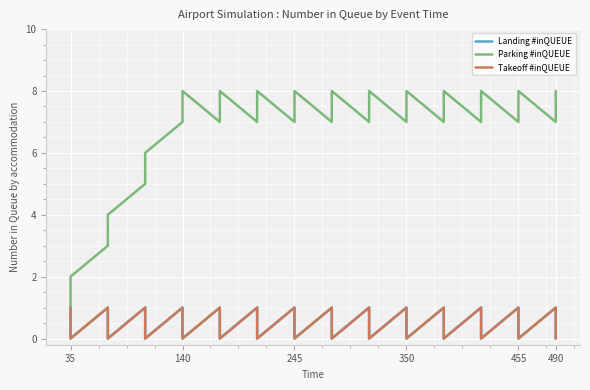

True or false: Parking #inQUEUE and Takeoff #inQUEUE intersect in this chart.

False